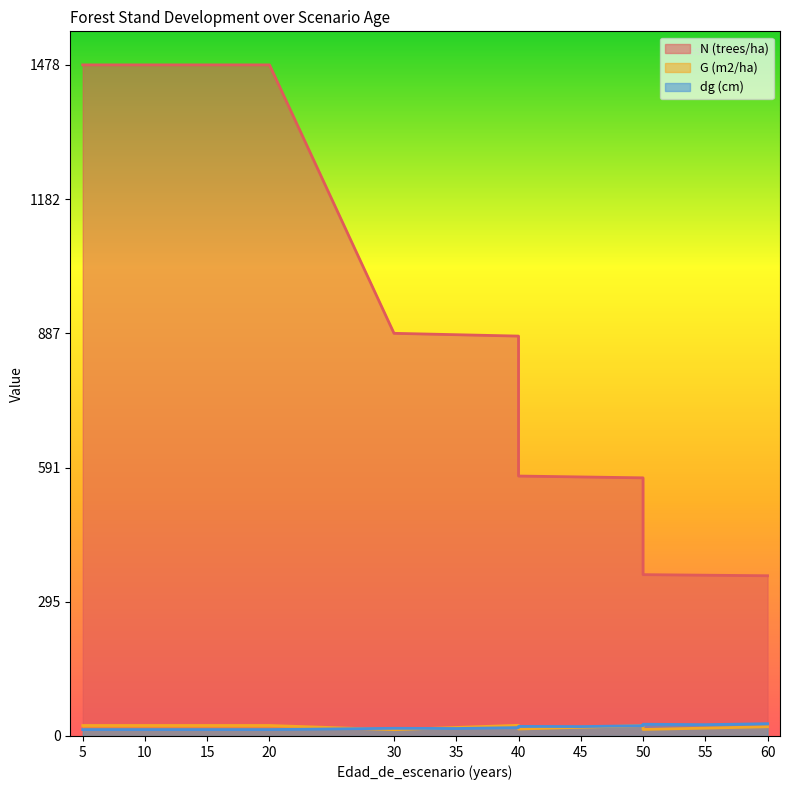

Rank the series by their maximum value, from highest to lowest.

N (trees/ha), dg (cm), G (m2/ha)